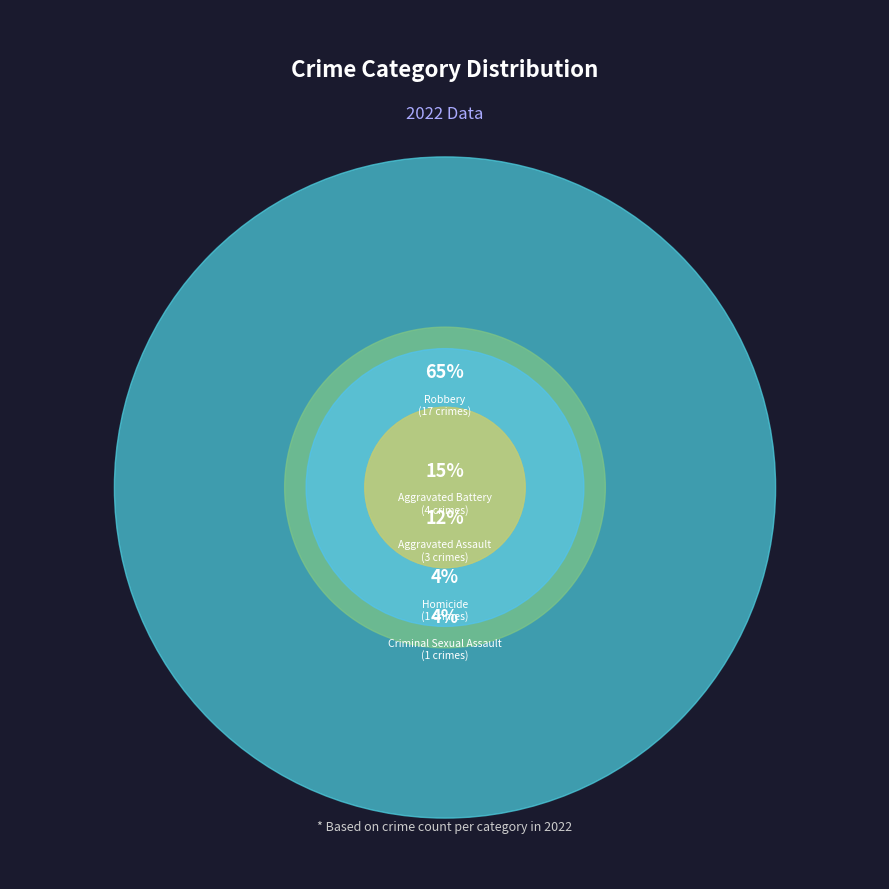

What is the majority slice?

Robbery